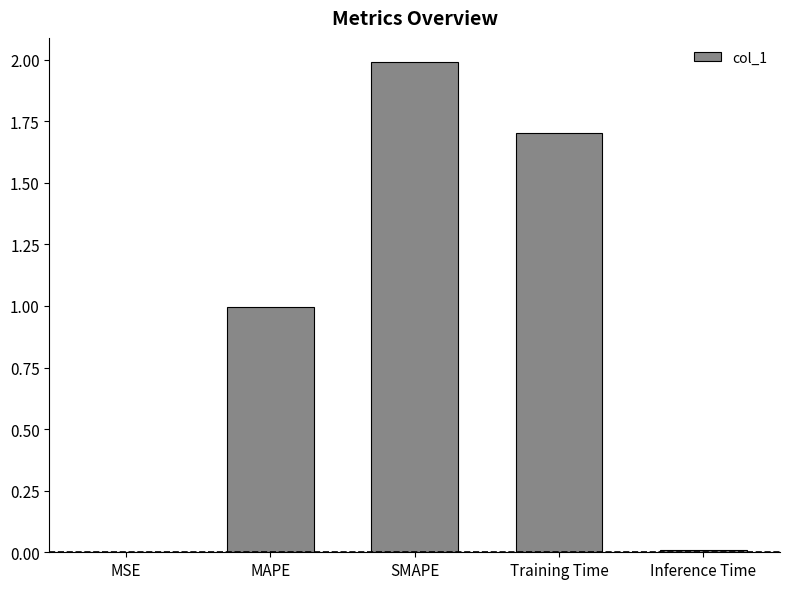

The value at MAPE is 1.0. True or false?

True